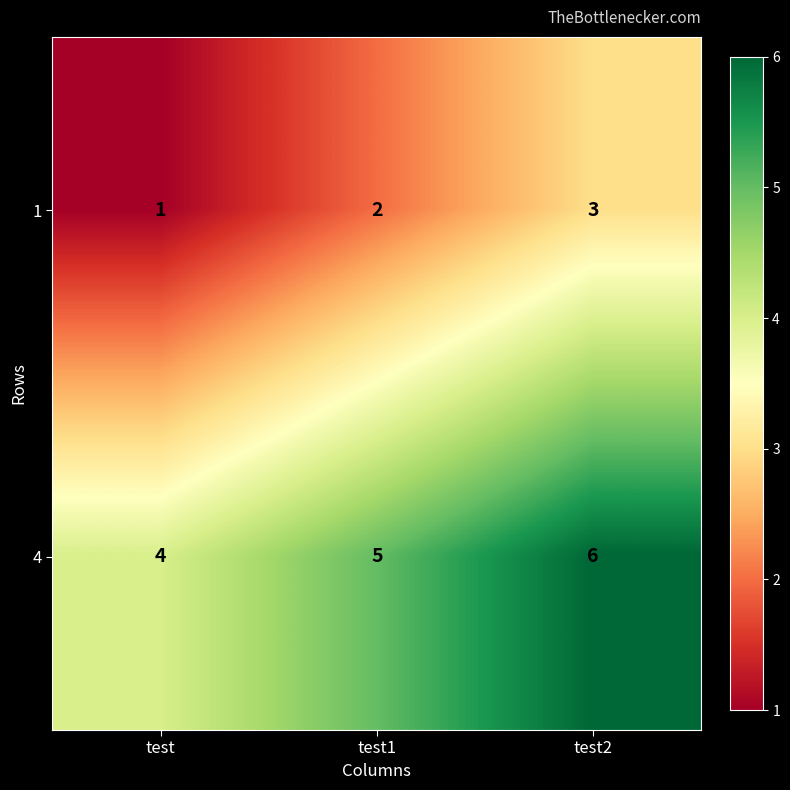

Count the 1 values in the range 1 to 3.

3